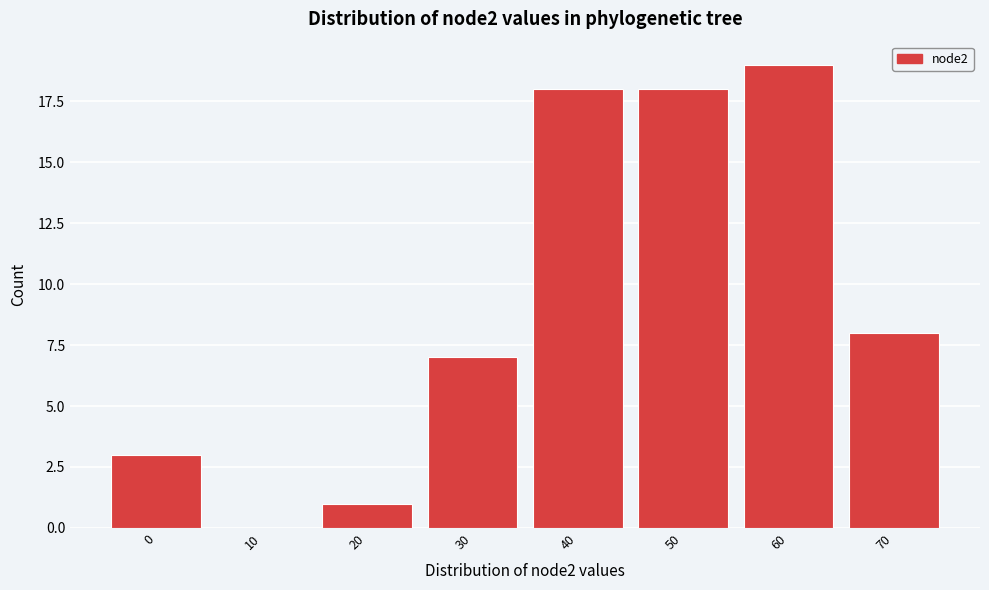

Reading left to right, what are all the values shown in this chart?

0=3	10=0	20=1	30=7	40=18	50=18	60=19	70=8